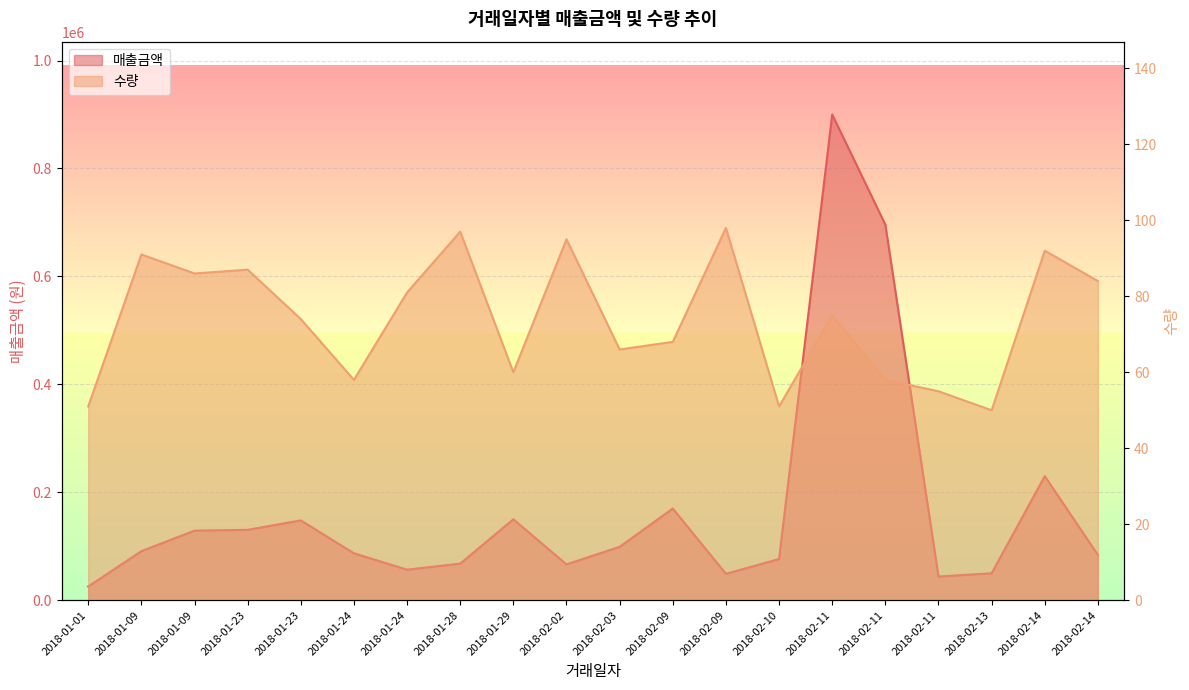

How many data points in 매출금액 are less than 91000?

10